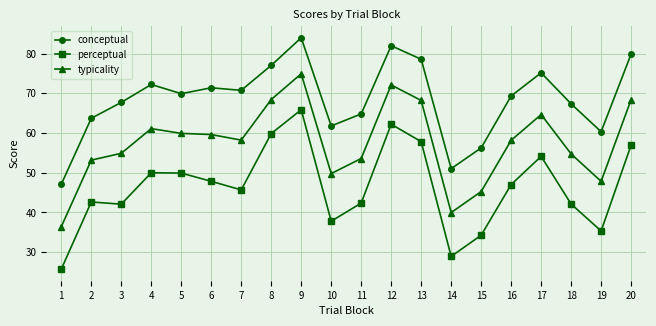

What is the average value of the conceptual series?

68.5